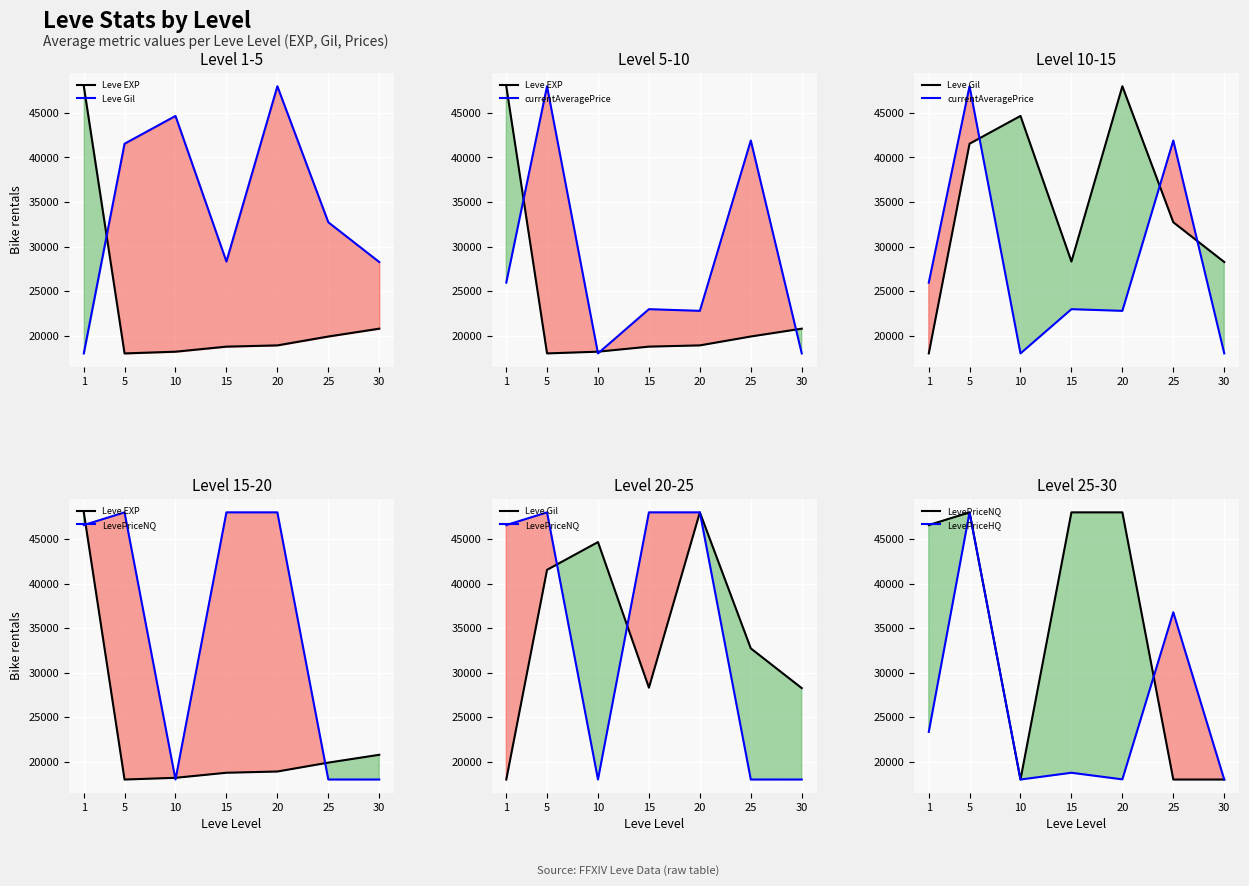

At which category is the sum across all series the highest?

5